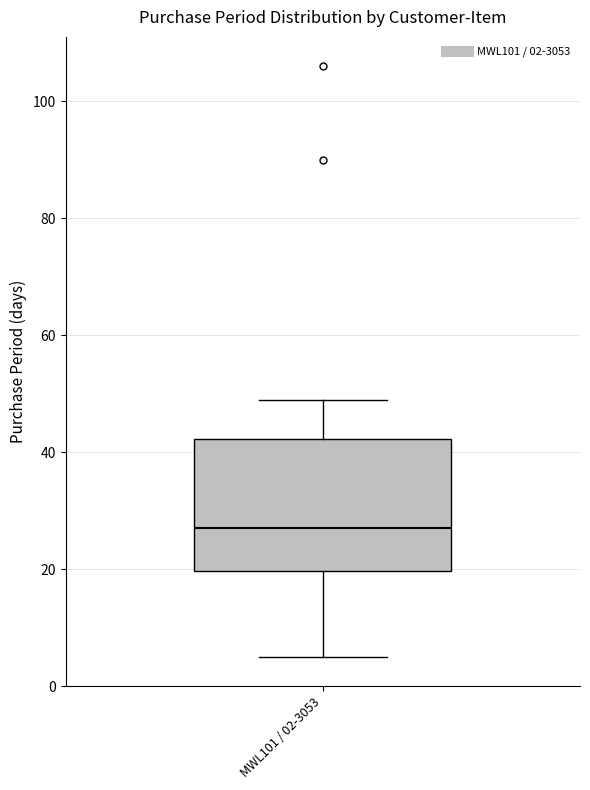

Where is the lower edge of the box for MWL101 / 02-3053 on the y-axis? The values are not printed on the chart, so give them approximately, as read against the axis.

20